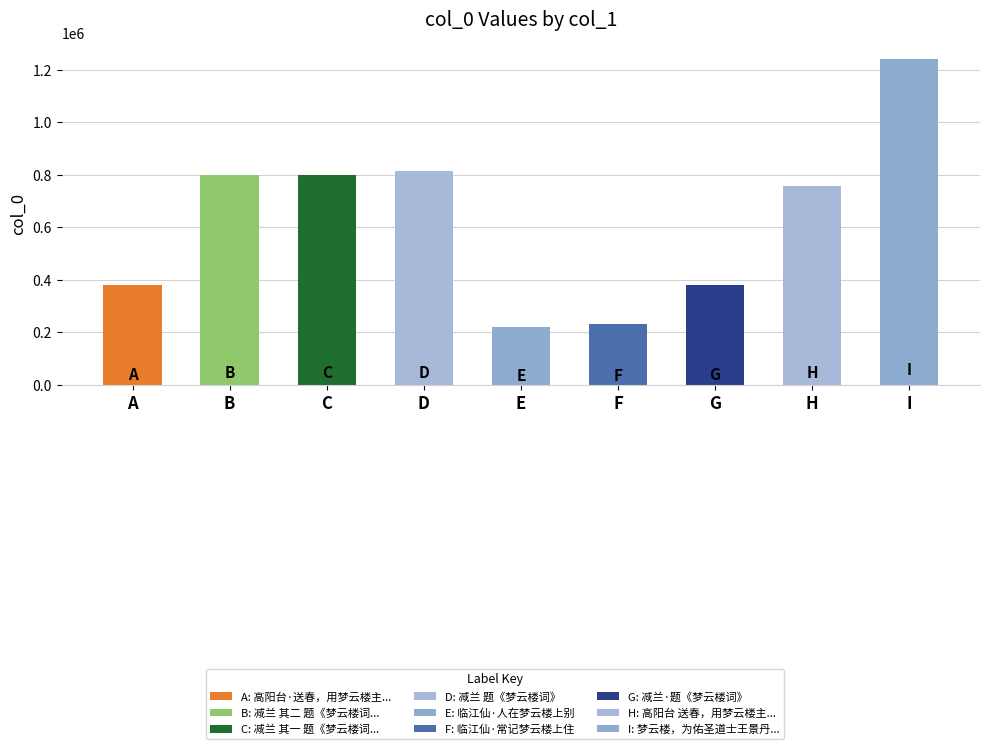

How many values are below 758278?

4